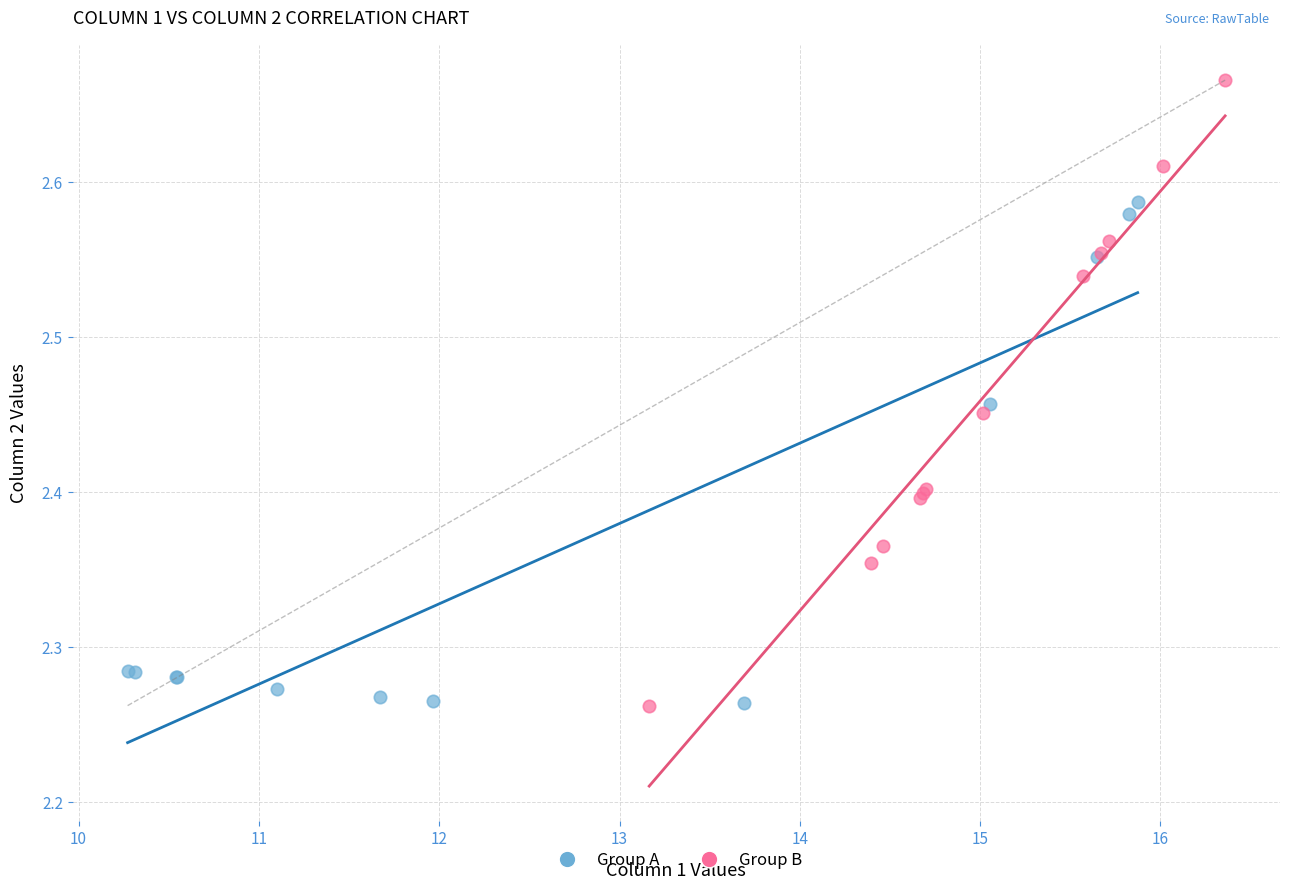

What are all the series names shown in the legend?

Group A, Group B